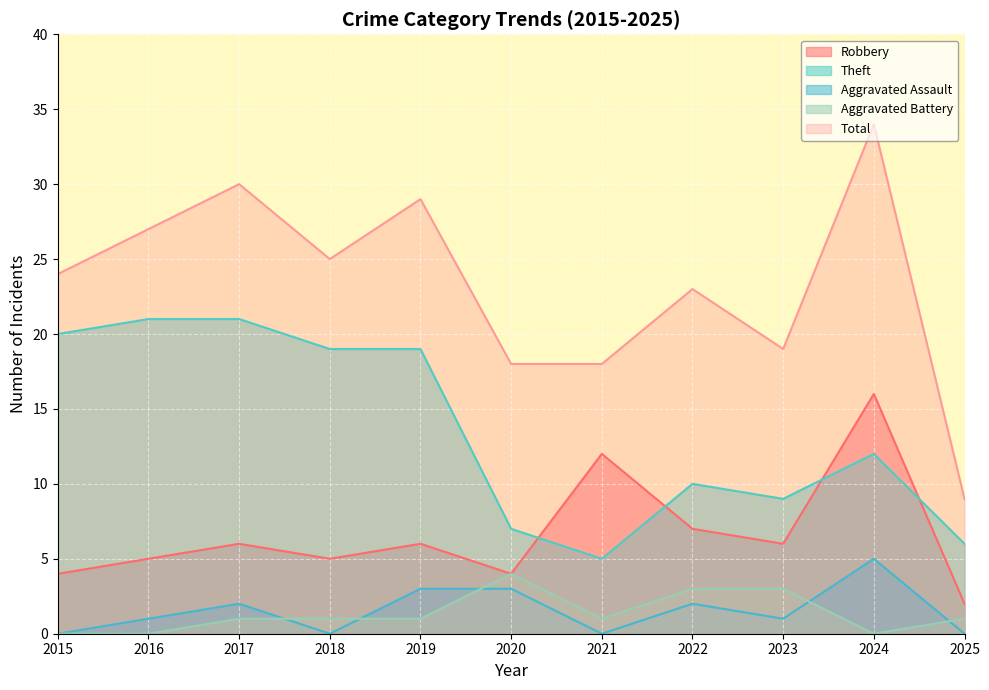

Reading right to left, transcribe all the data shown in this chart.

Robbery: 2	16	6	7	12	4	6	5	6	5	4
Theft: 6	12	9	10	5	7	19	19	21	21	20
Aggravated Assault: 0	5	1	2	0	3	3	0	2	1	0
Aggravated Battery: 1	0	3	3	1	4	1	1	1	0	0
Total: 9	34	19	23	18	18	29	25	30	27	24